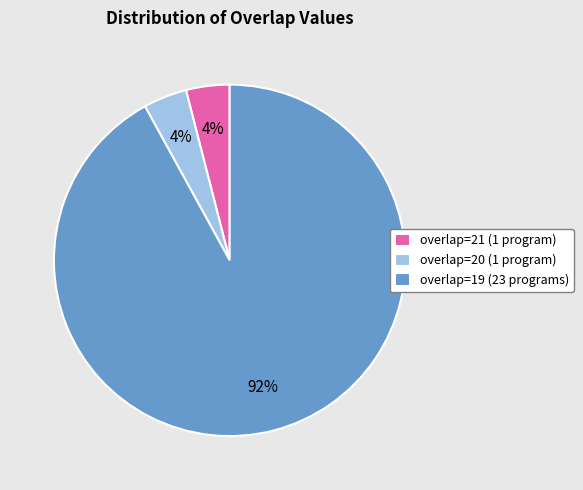

To the nearest percent, what portion does overlap=19 (23 programs) represent?

92%